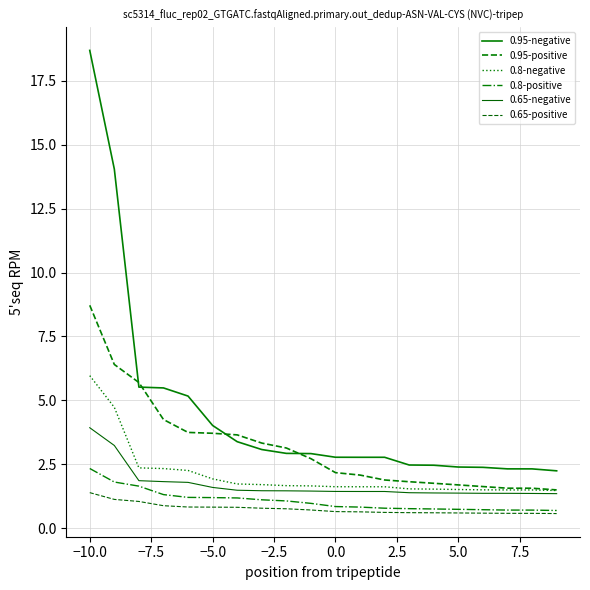

What is the maximum value shown in the chart?

18.7